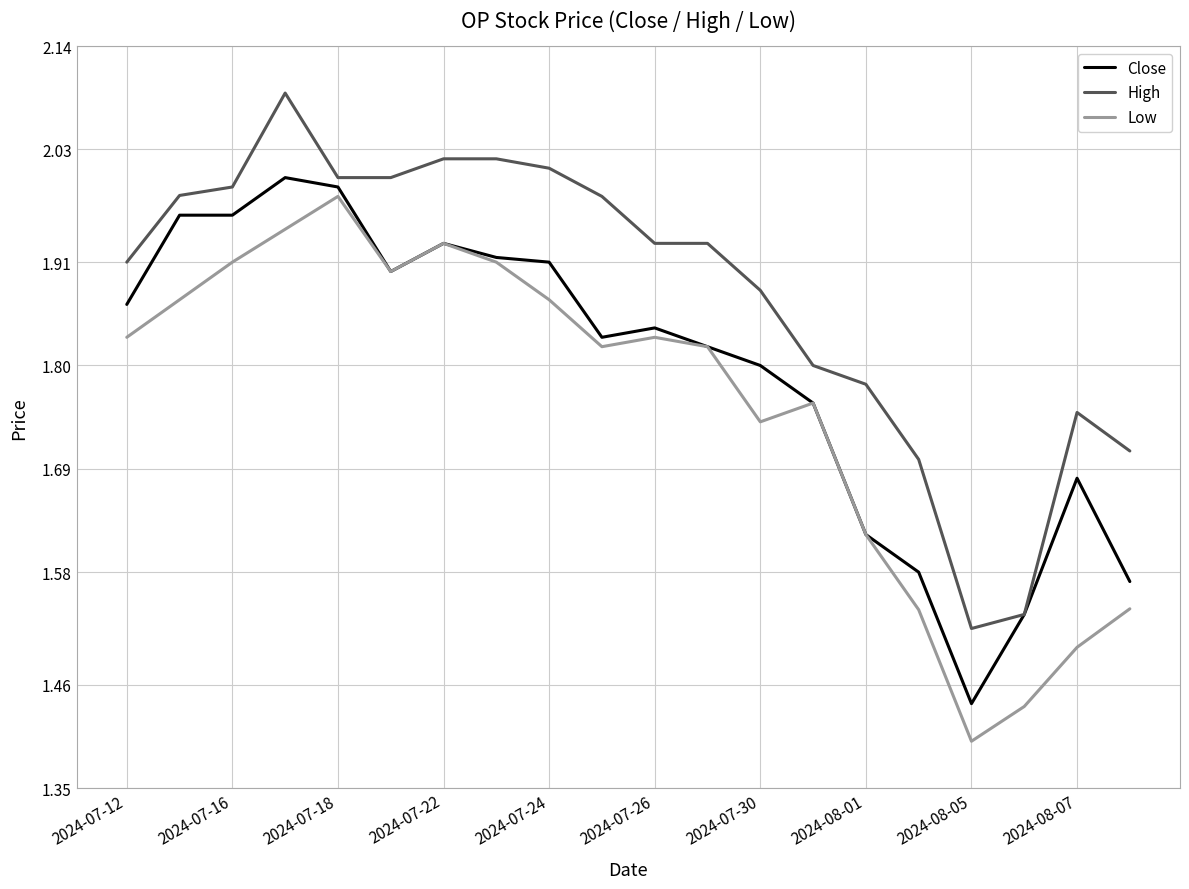

True or false: High and Low intersect in this chart.

False